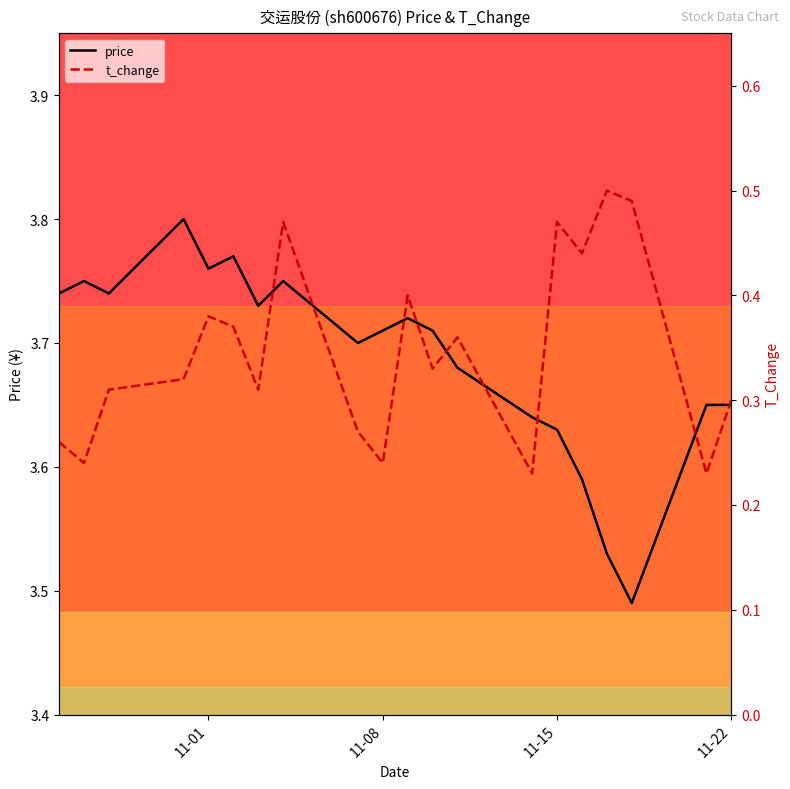

Between 2022-10-27 and 2022-11-16, which is larger?

2022-10-27